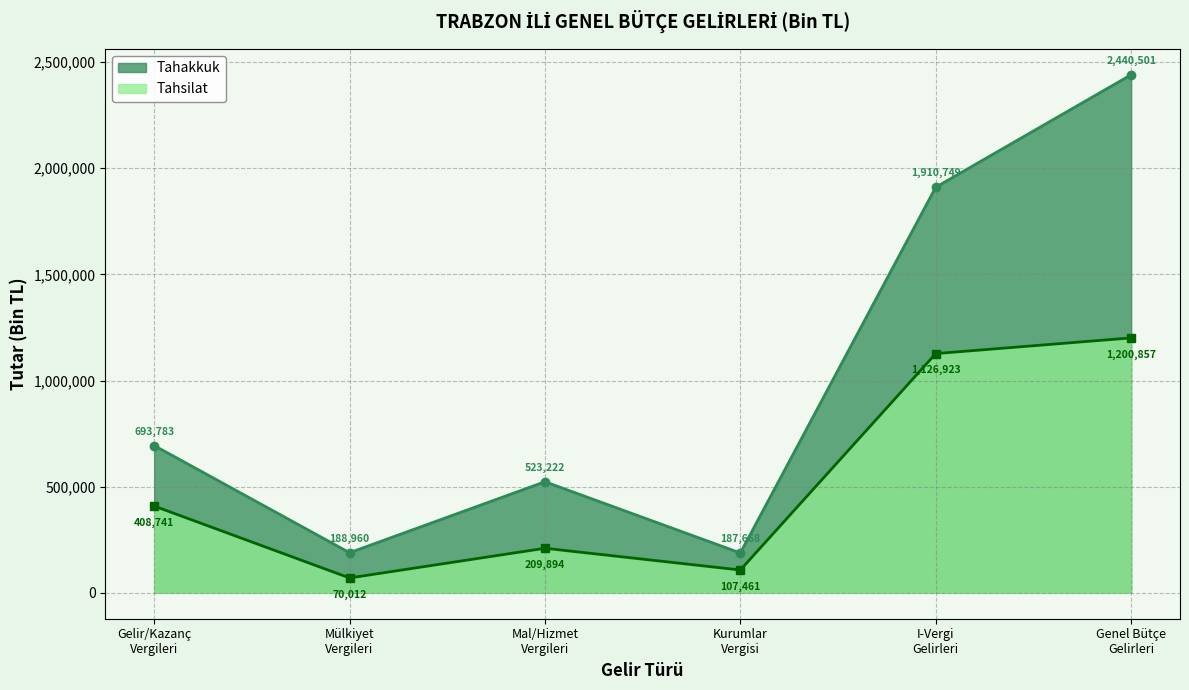

What is the label of the 4th point from the left?

Kurumlar
Vergisi